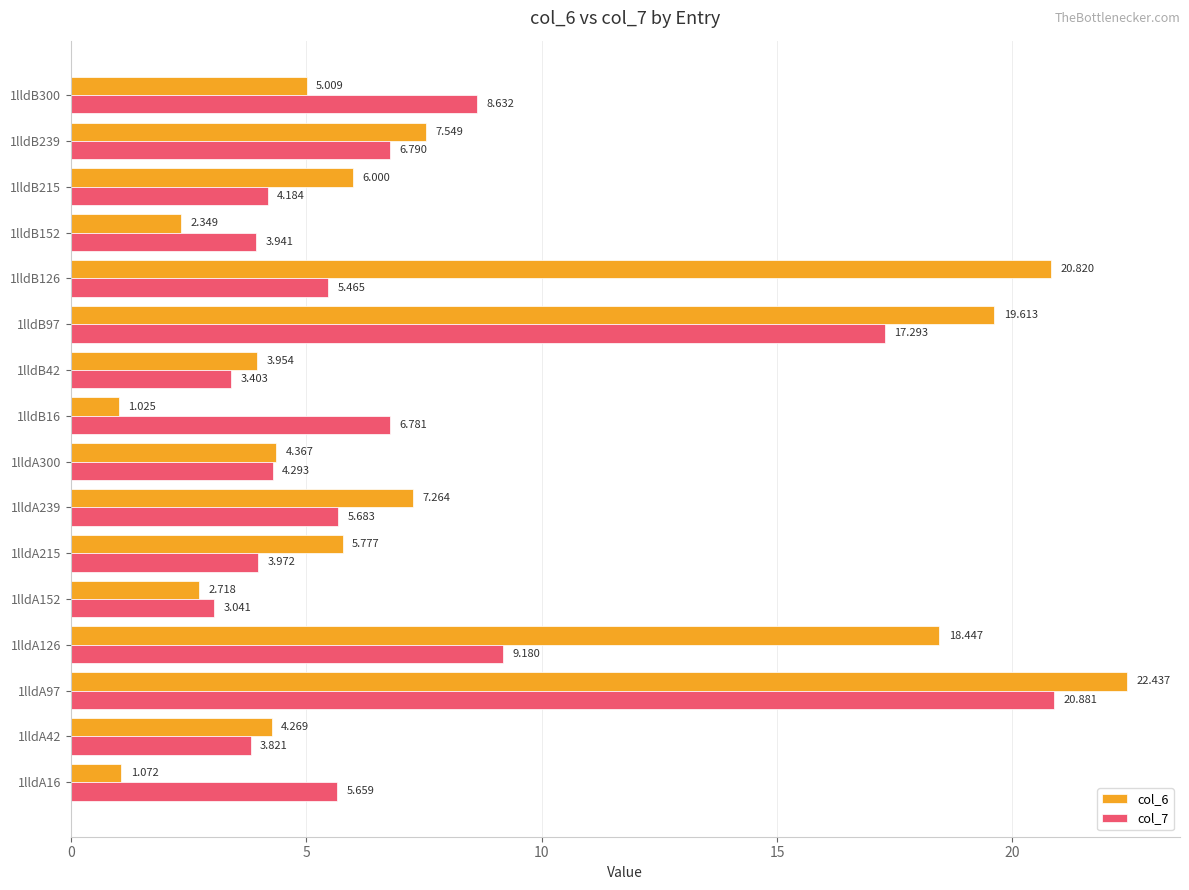

Is the value of col_7 at 1lldB152 greater than the value of col_6 at 1lldB215?

No